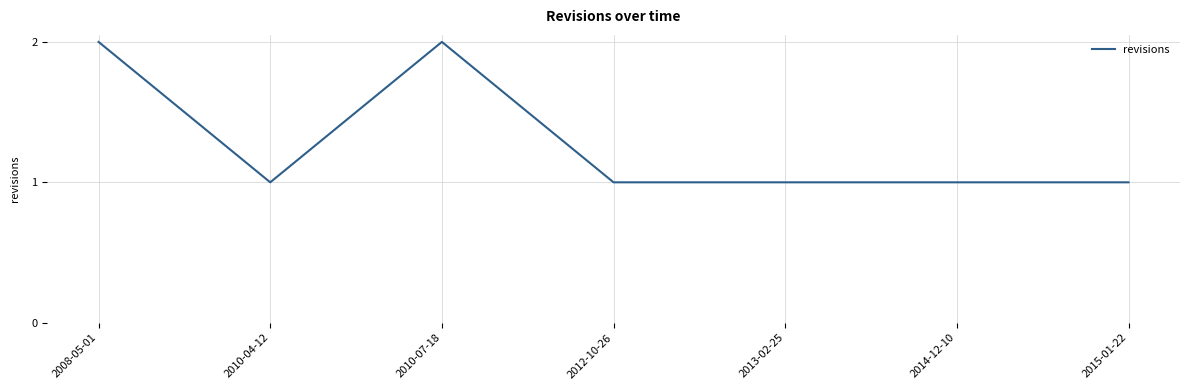

What is the average value?

1